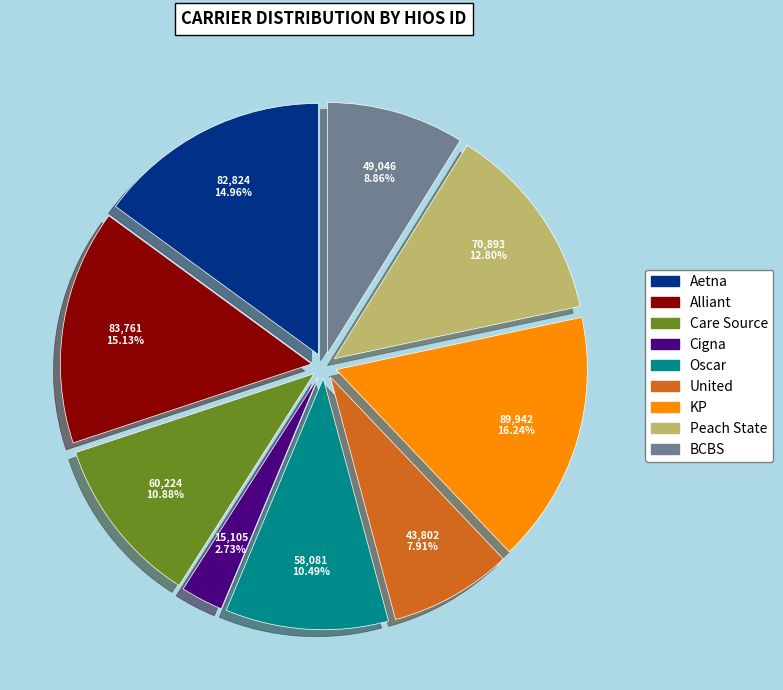

To the nearest percent, what is the average slice percentage?

11%